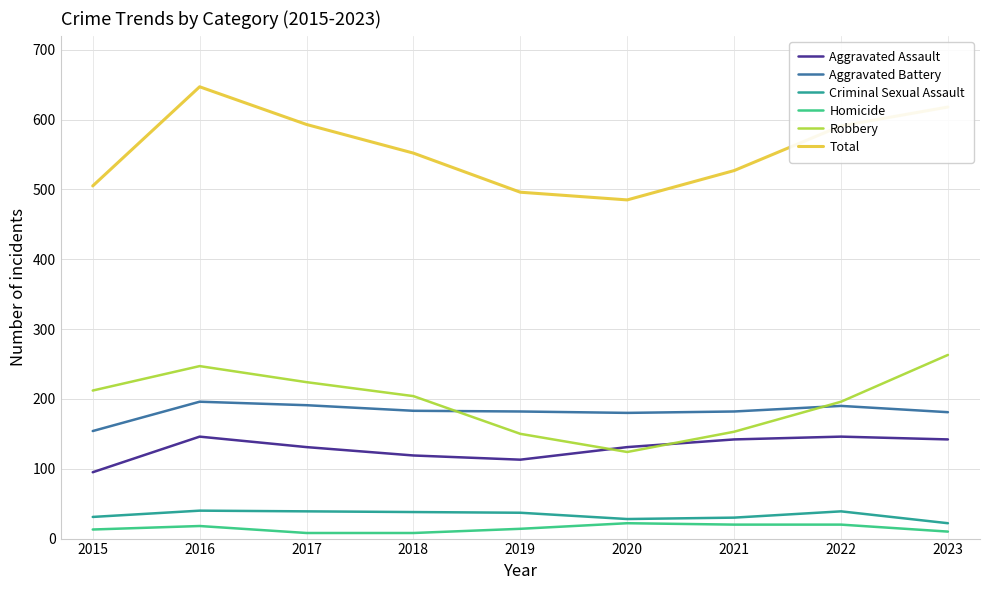

What is the difference between the highest and lowest values at 2020?

463